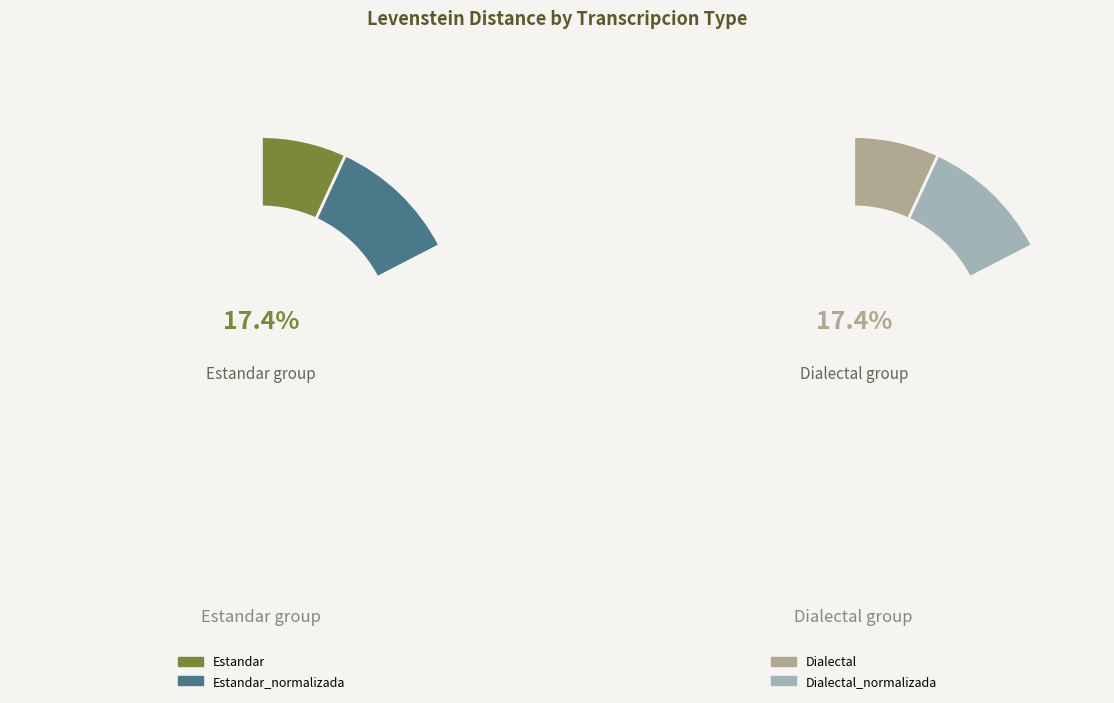

Which slice is the smallest?

Estandar